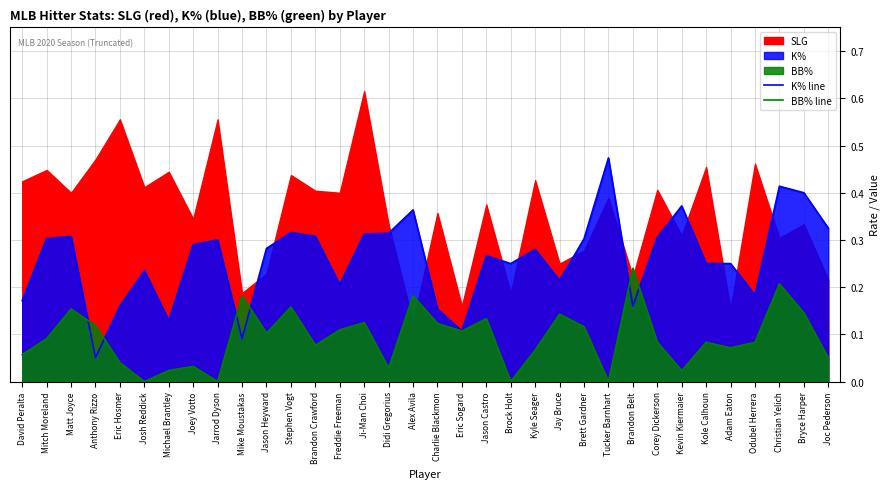

Is it true that K% line equals 0.4 at Brock Holt?

False